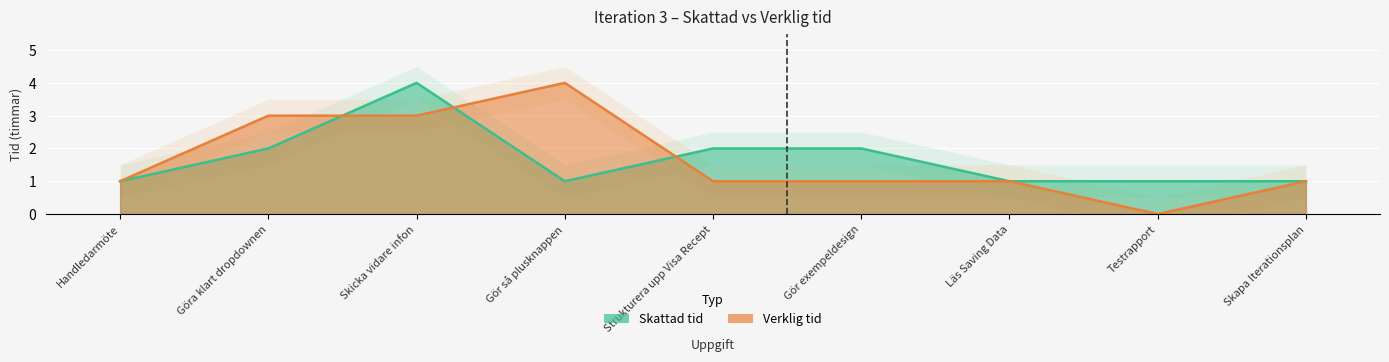

The value of Verklig tid at Skicka vidare infon is 1. True or false?

False